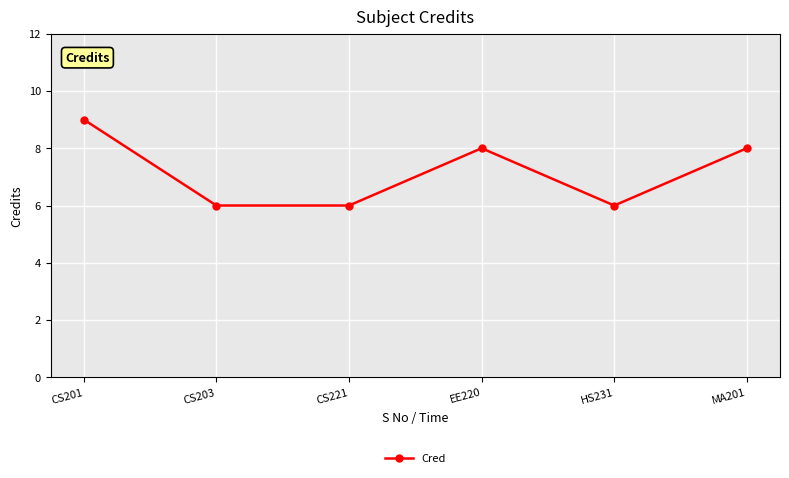

What is the change in value from CS201 to CS203?

-3